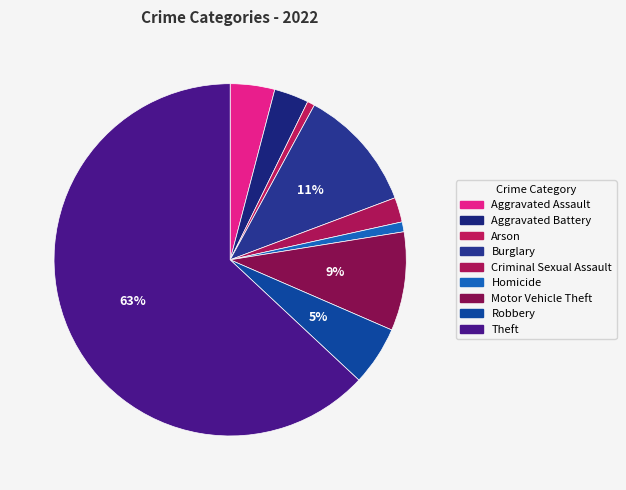

Count the number of slices in the pie.

9